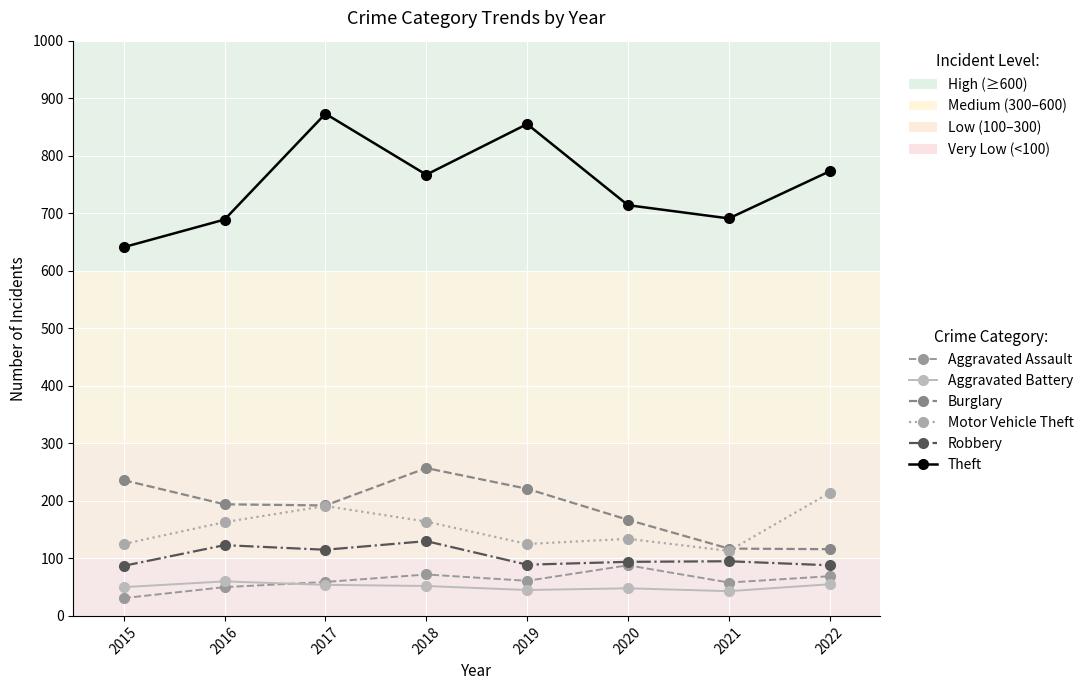

At how many categories does at least one series exceed 598?

8